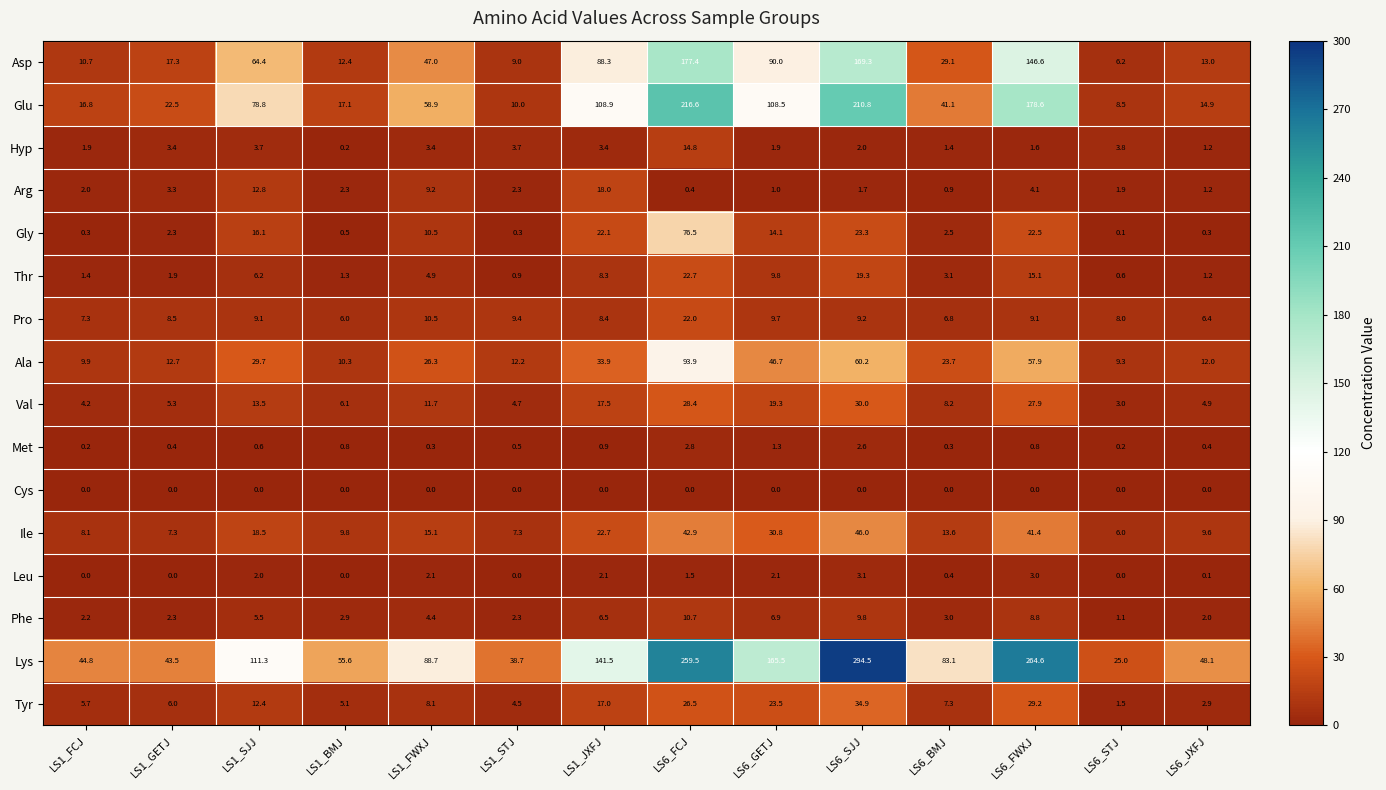

What is the sum of all Gly values?

191.4